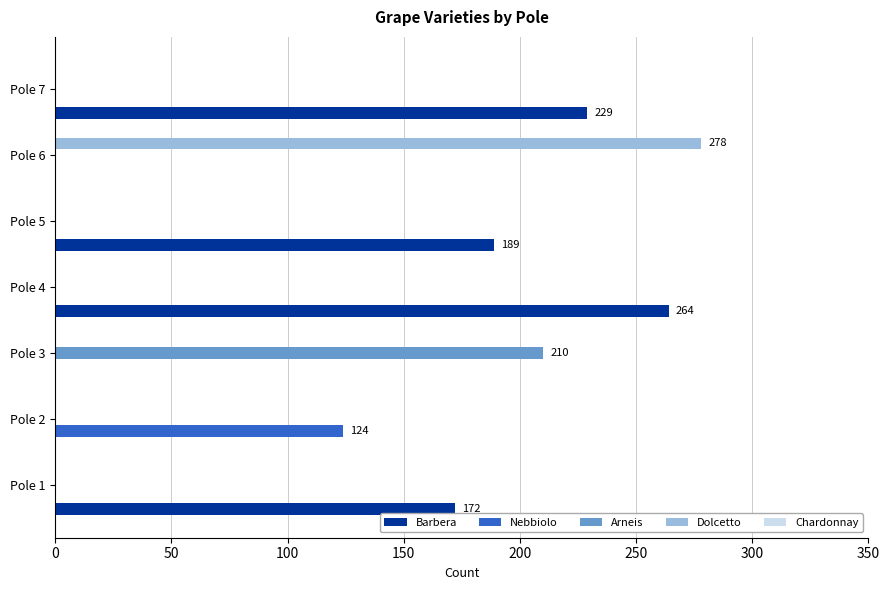

At which category does the chart reach its peak across all series?

Pole 6